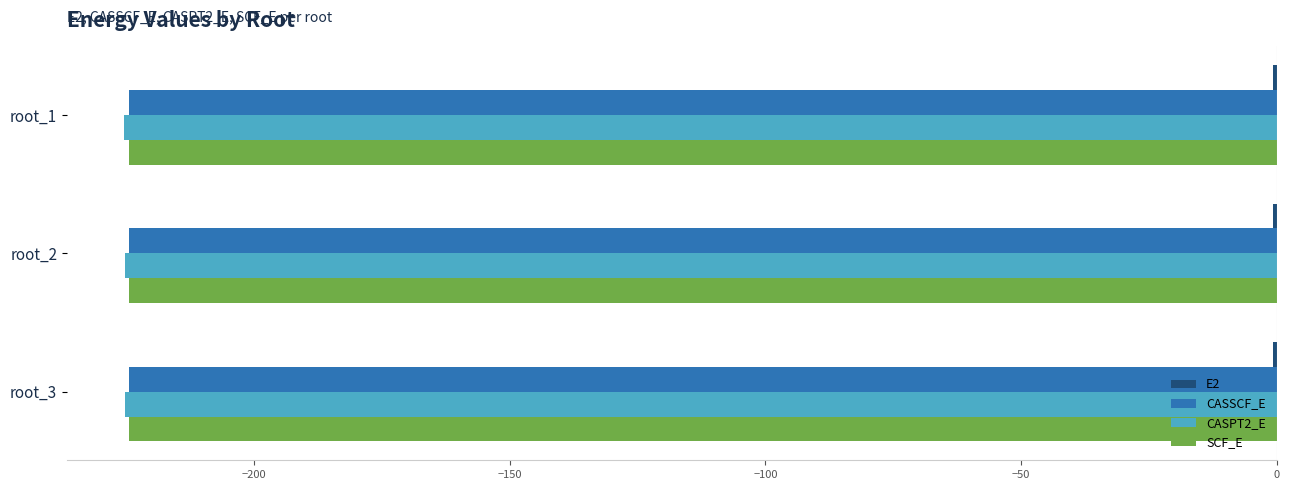

Count the number of data series in this chart.

4